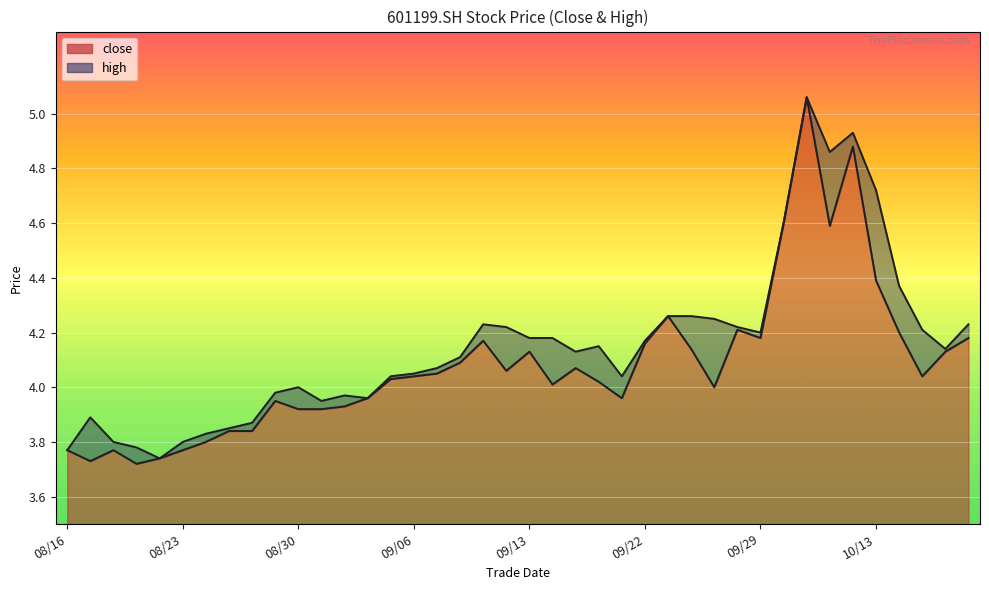

What is the value of the close point at the 18th from the left?

4.1